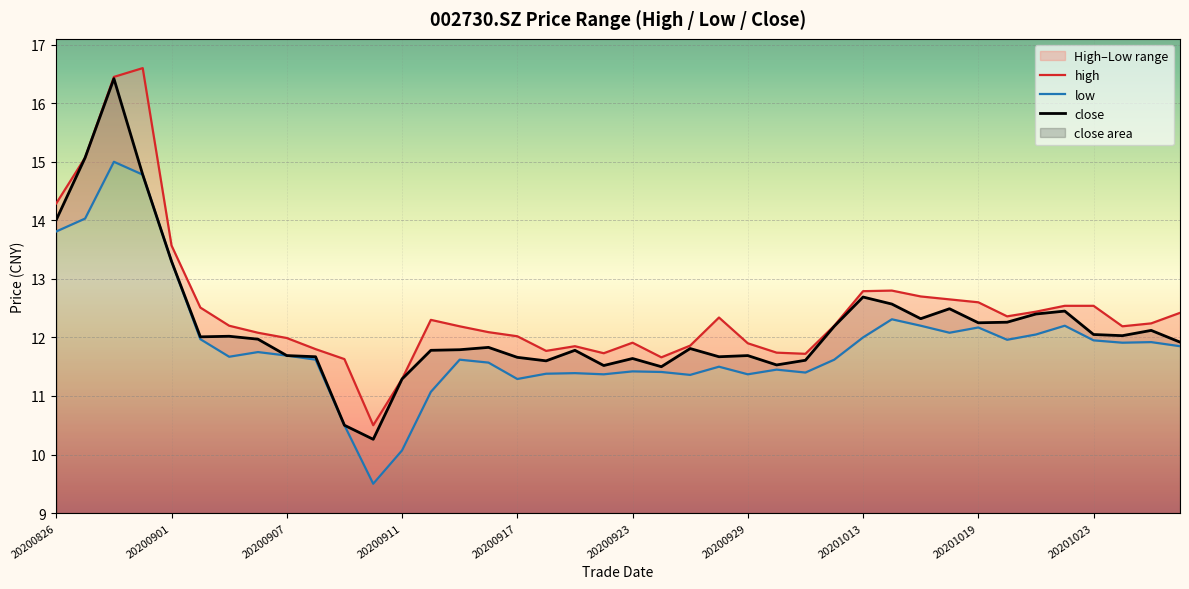

In high, how many points are lower than both neighbors (excluding endpoints)?

7